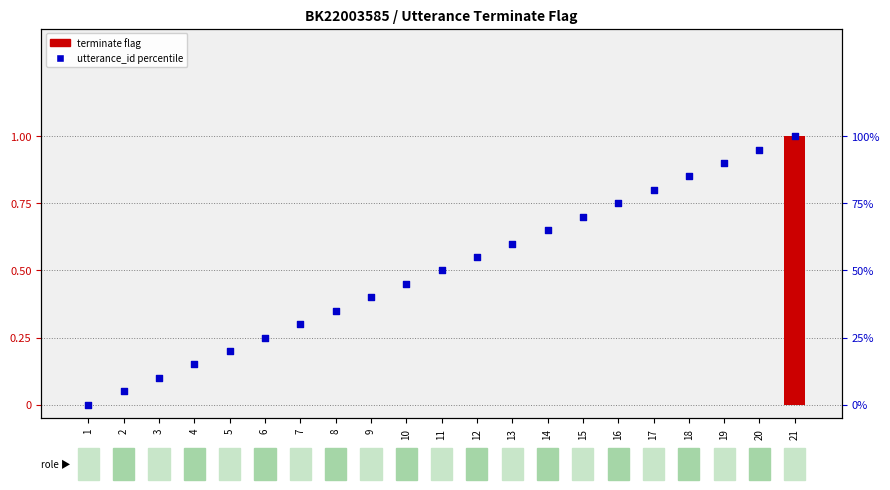

Which series contains the highest Y value?

utterance_id (percentile)